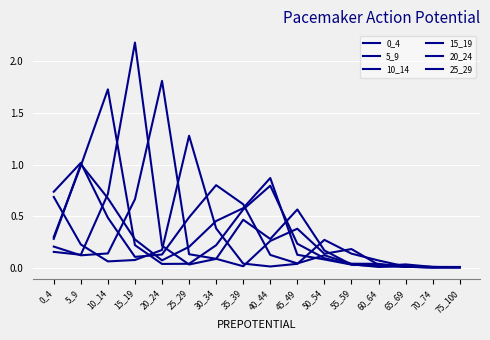

True or false: 0_4 has more than 0 points higher than both neighbors.

True